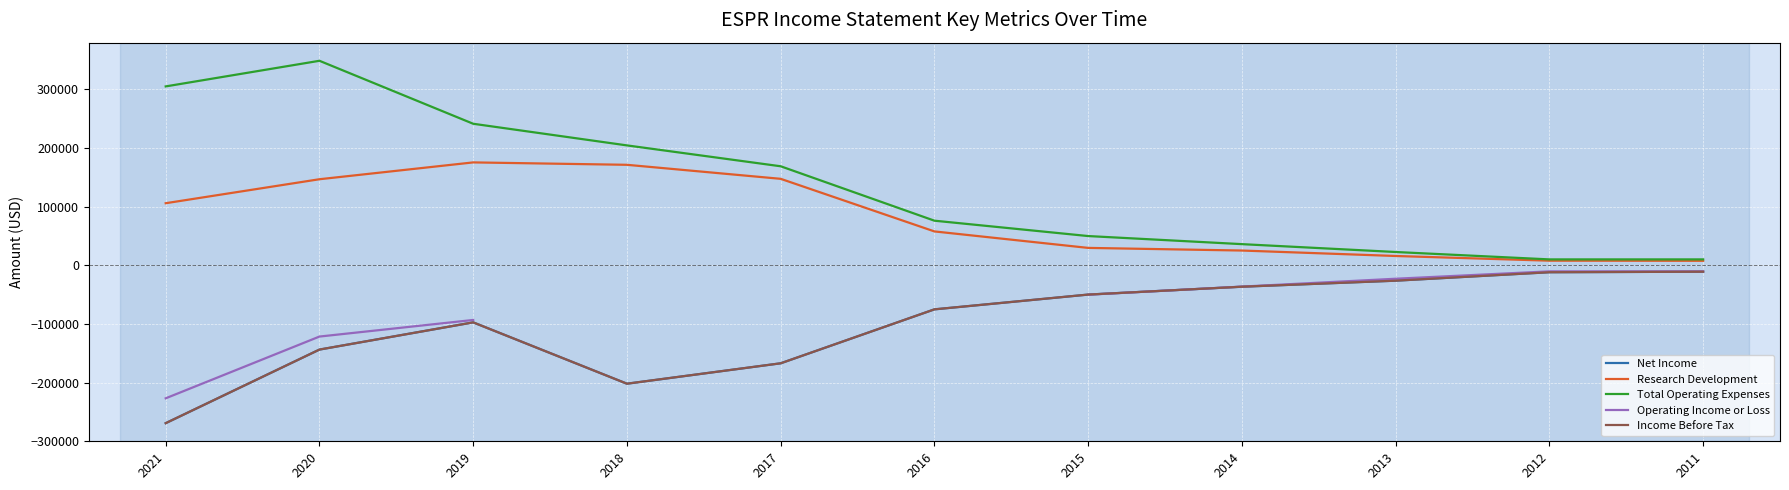

The Operating Income or Loss series shows -3566.0 at 2012. True or false?

False